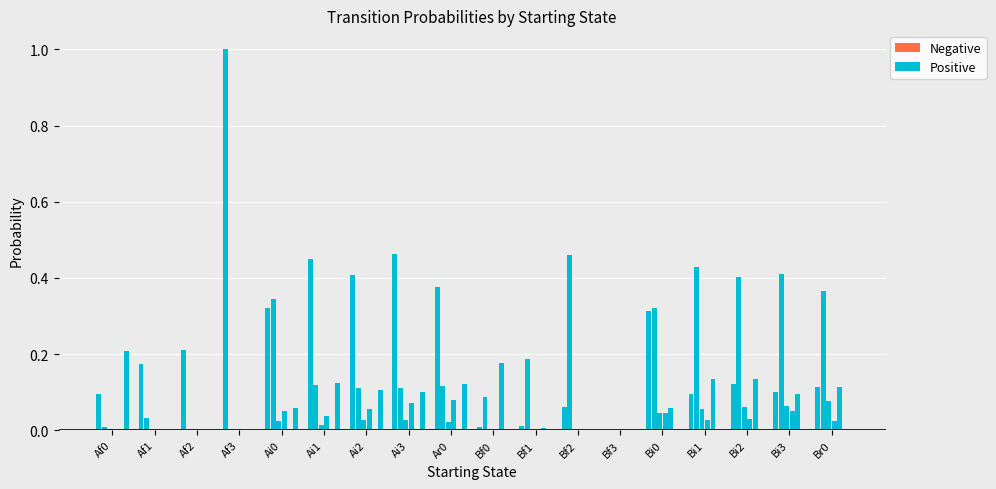

What is the difference between the maximum and minimum values in the Af0 series?

0.2